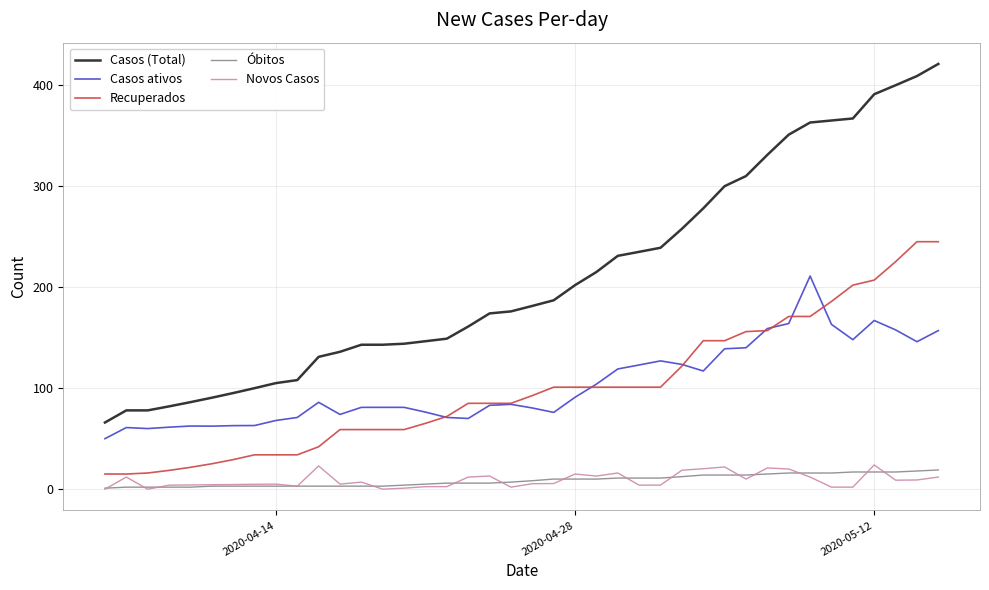

True or false: Casos (Total) and Recuperados intersect in this chart.

False